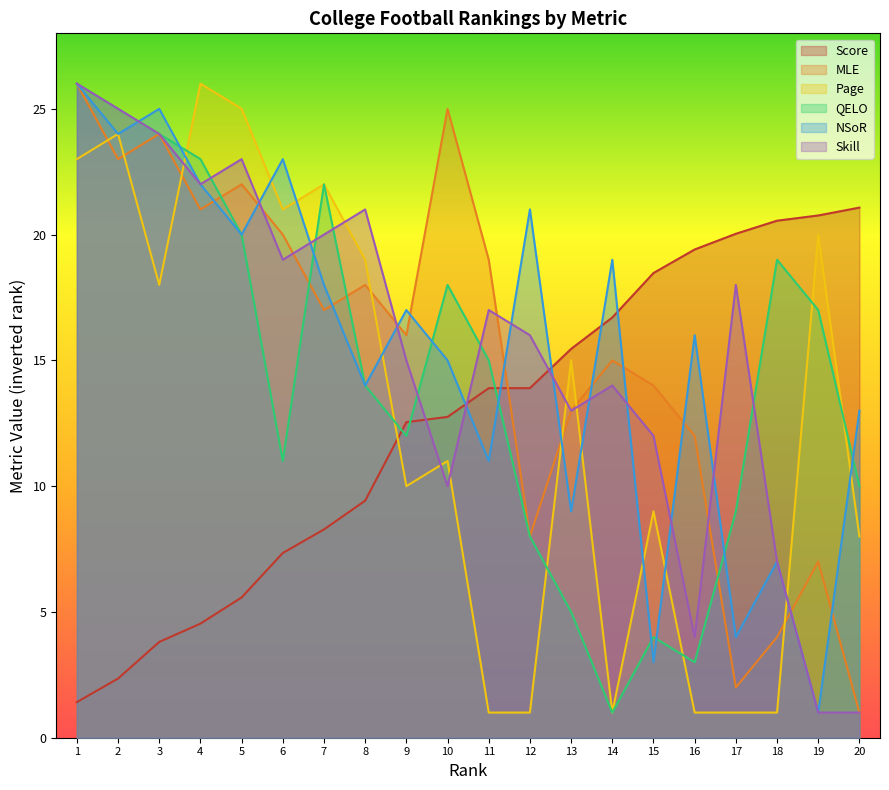

The value of MLE at 19 is 7.0. True or false?

True